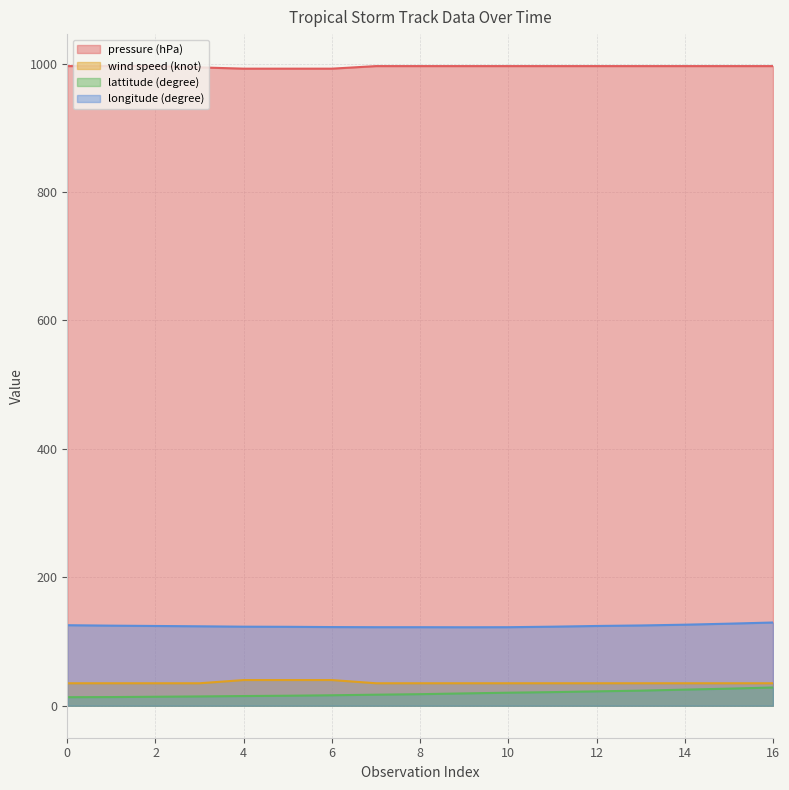

How many data points in lattitude (degree) are less than 18?

8